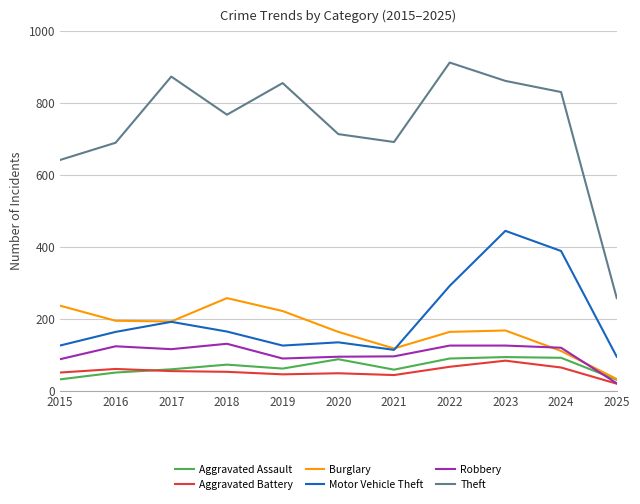

Which category has the lowest value in the Robbery series?

2025